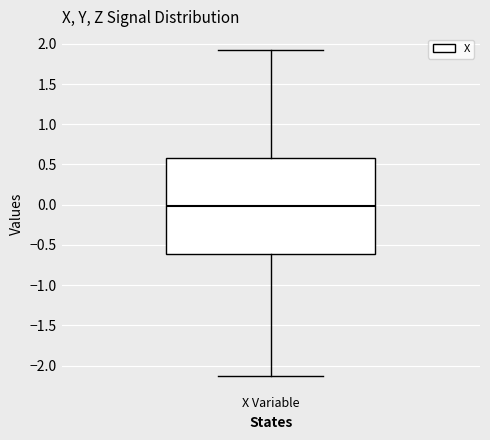

Read this box plot against the y-axis: the position of the median line, the range covered by the box, and the ends of both whiskers. The values are not printed on the chart, so give them approximately, as read against the axis.

median 0.00, box -0.60 to 0.60, whiskers -2.15 to 1.90